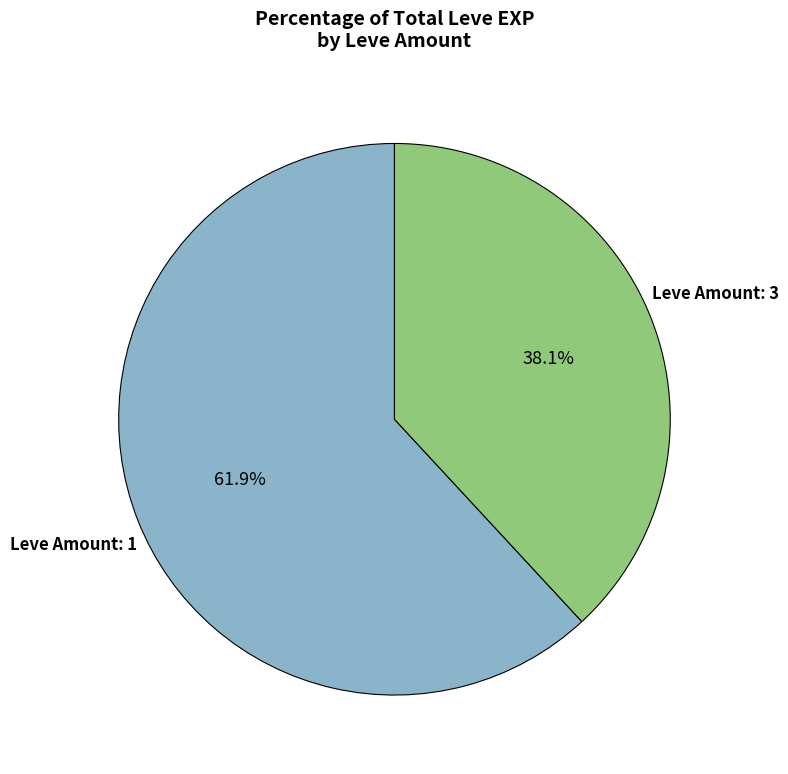

Does any single category account for the majority?

Yes